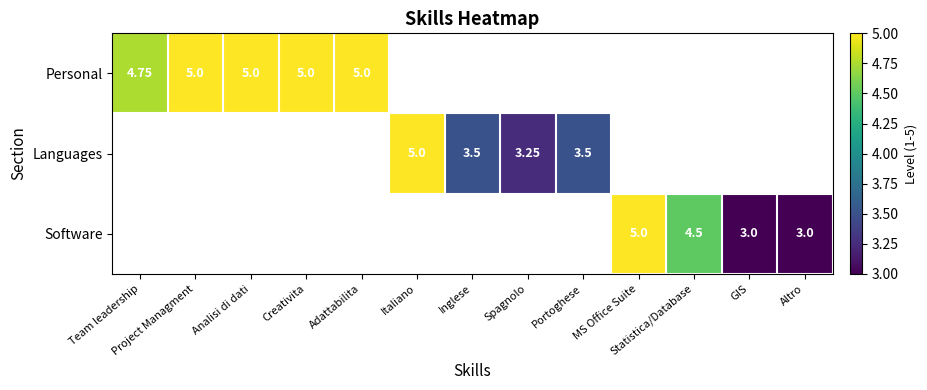

At which category does the chart reach its minimum across all series?

GIS